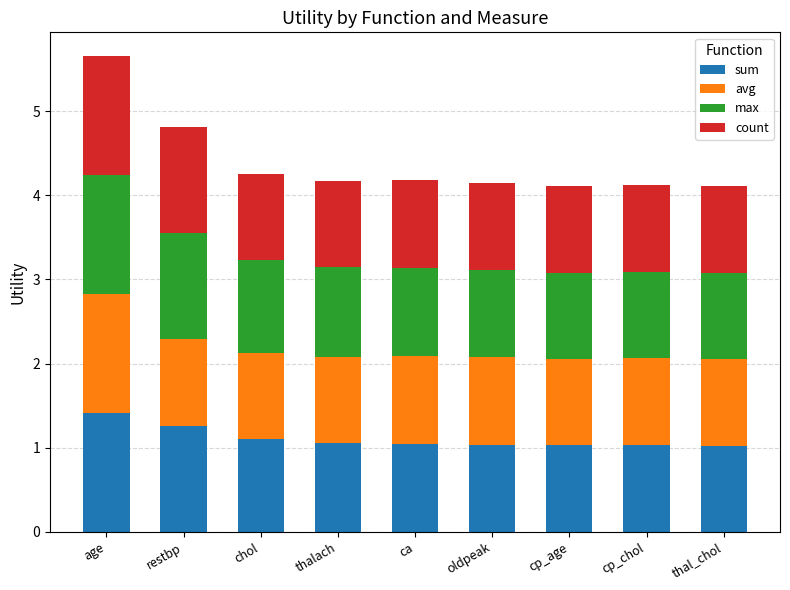

What is the approximate value of sum at restbp?

1.3